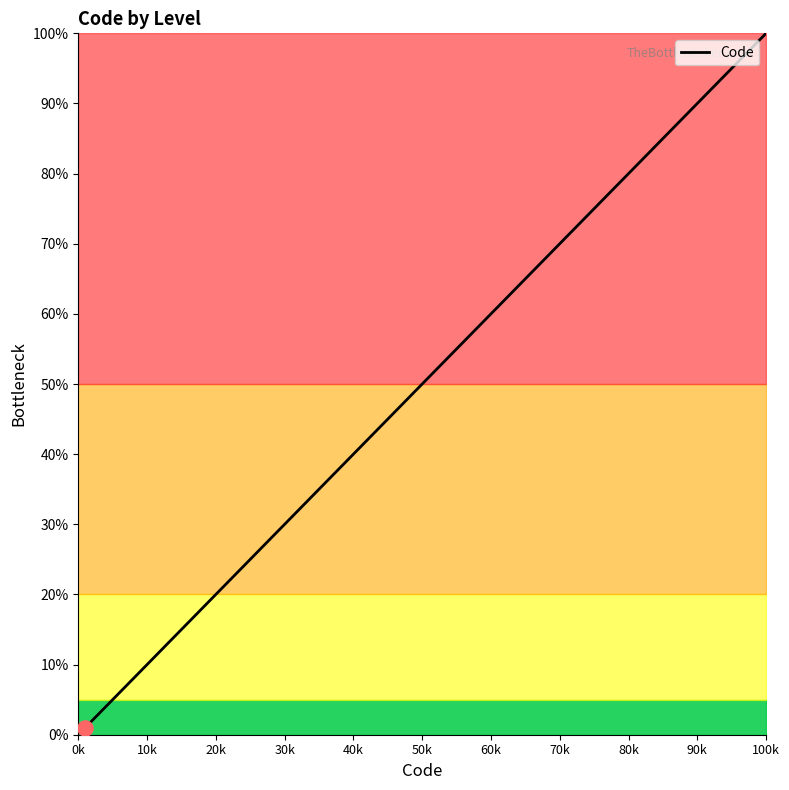

What is the greatest value displayed?

100.0